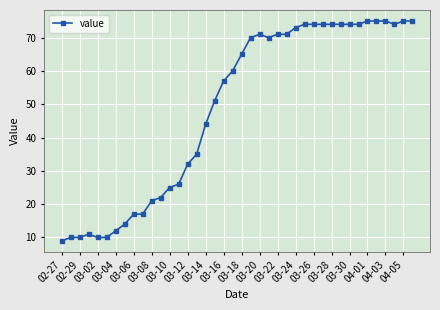

What is the greatest value displayed?

75